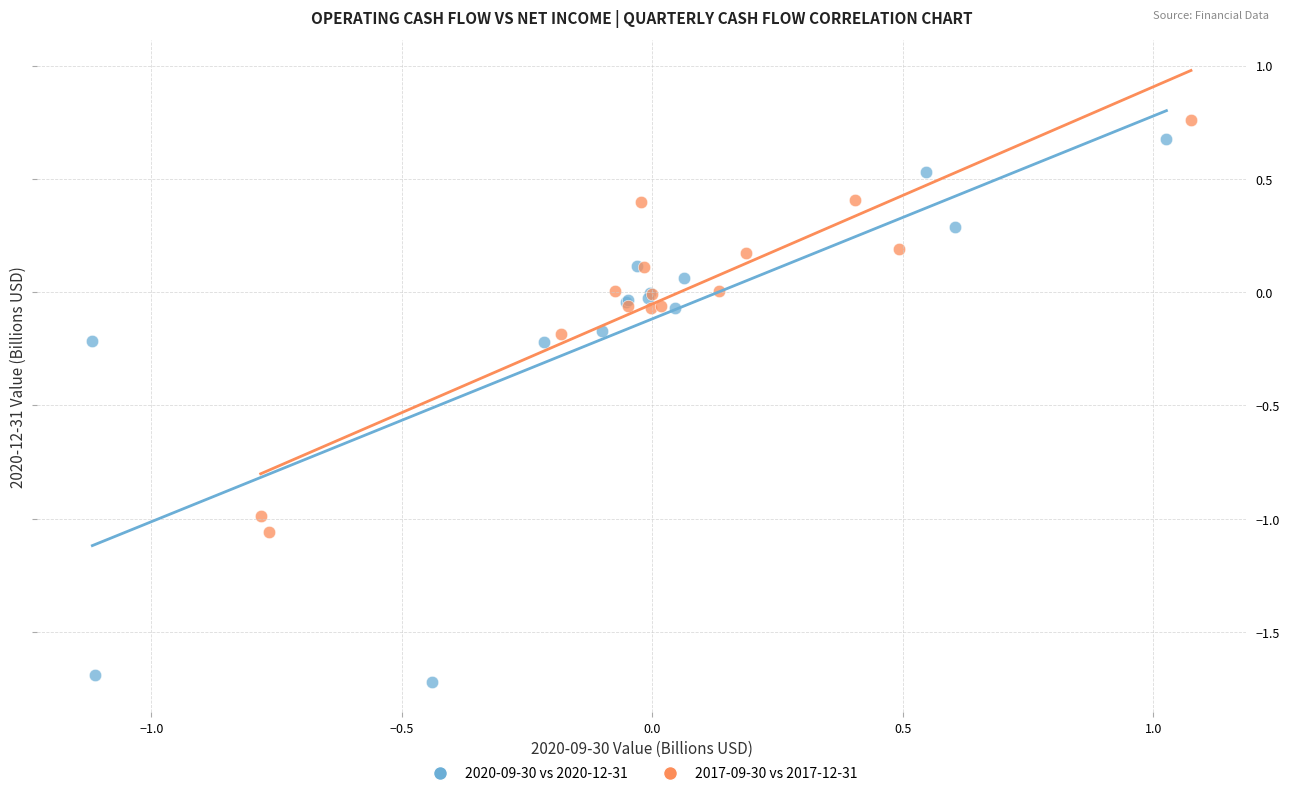

Which series has the widest spread of Y values?

2020-09-30 vs 2020-12-31